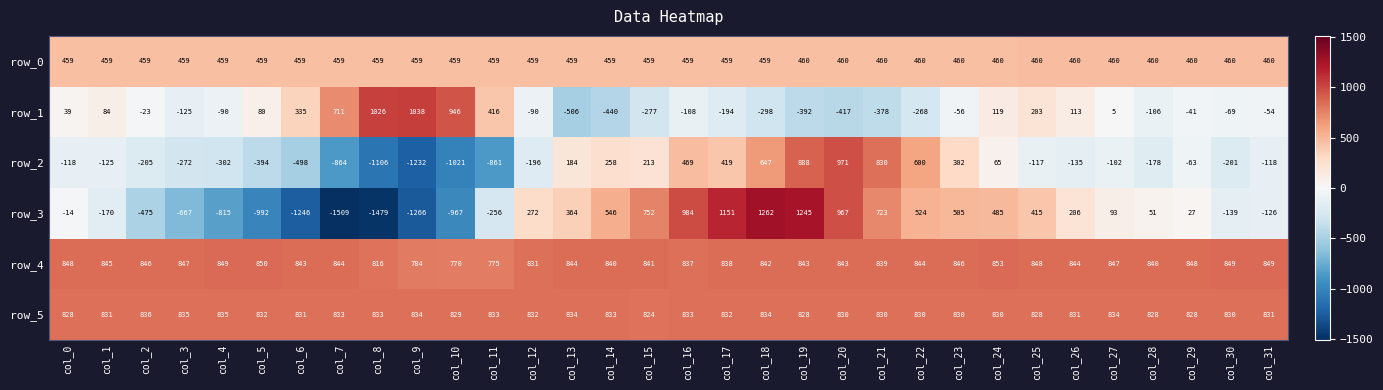

Is it true that row_2 equals 258 at col_14?

True